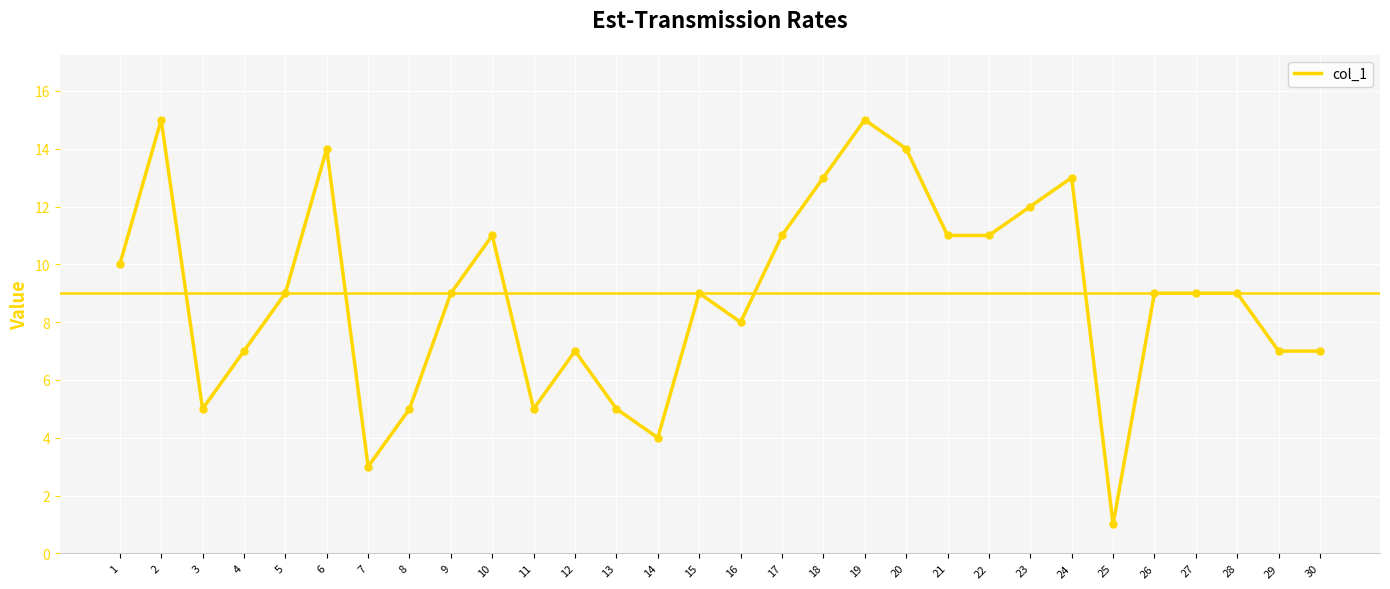

Which has a higher value, 18 or 9?

18